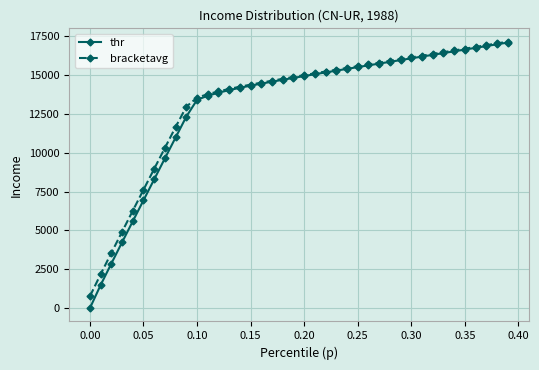

What is the value of the thr point at the 7th from the left?

8291.6